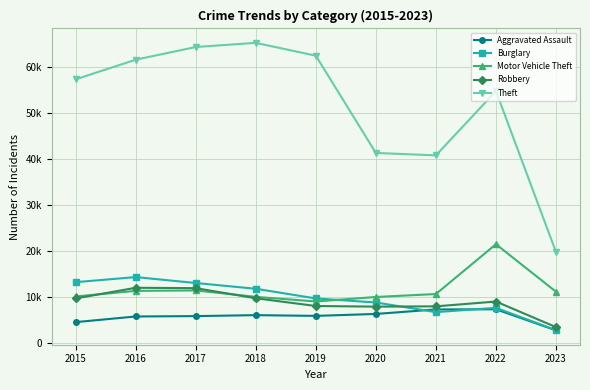

Is it true that Aggravated Assault equals 5841 at 2019?

True